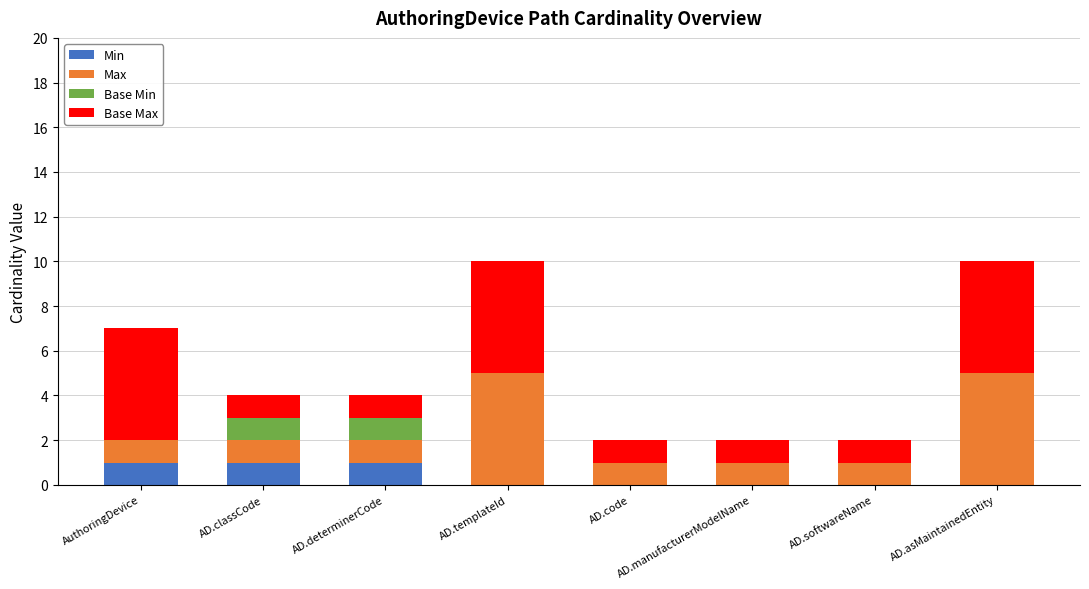

The Min series shows 1 at AD.determinerCode. True or false?

True